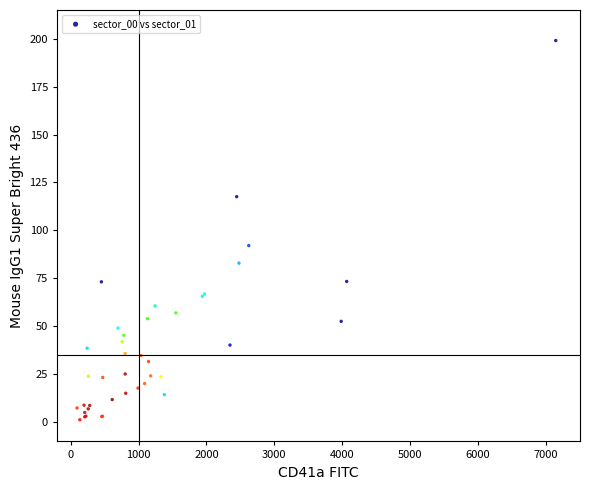

What Y value in the scatter plot is closest to 100?

92.1